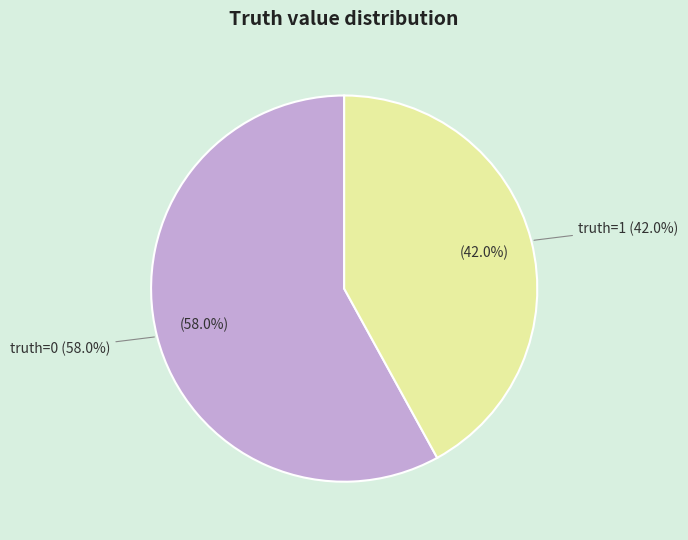

What percentage do 0 and 1 together represent?

100.0%